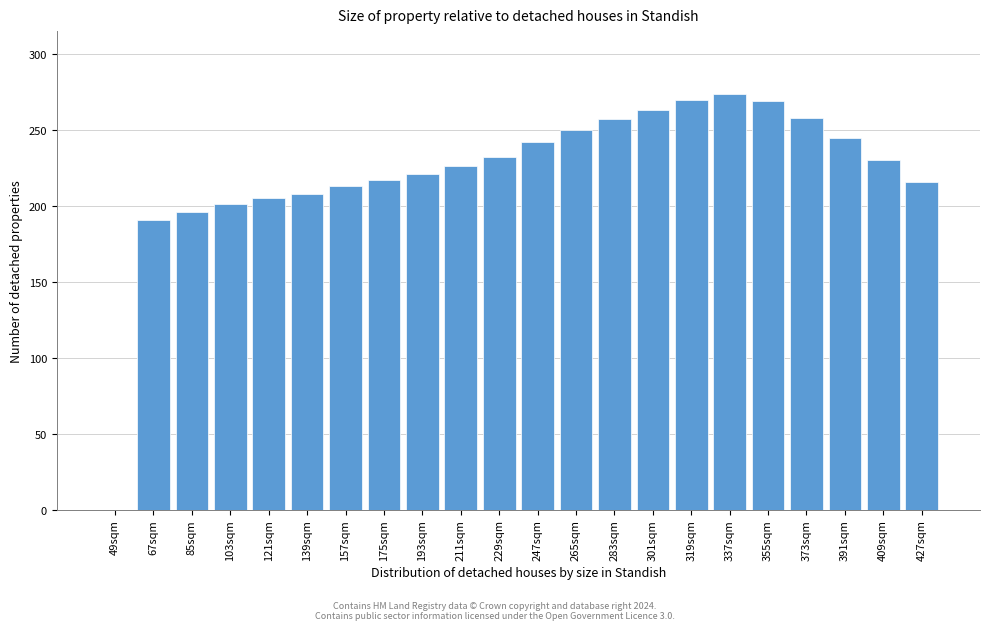

What is the ratio of the value at 427sqm to the value at 283sqm?

0.8